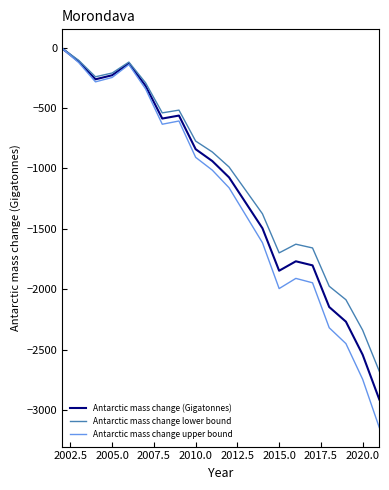

What is the lowest value of the Antarctic mass change lower bound series?

-2680.2